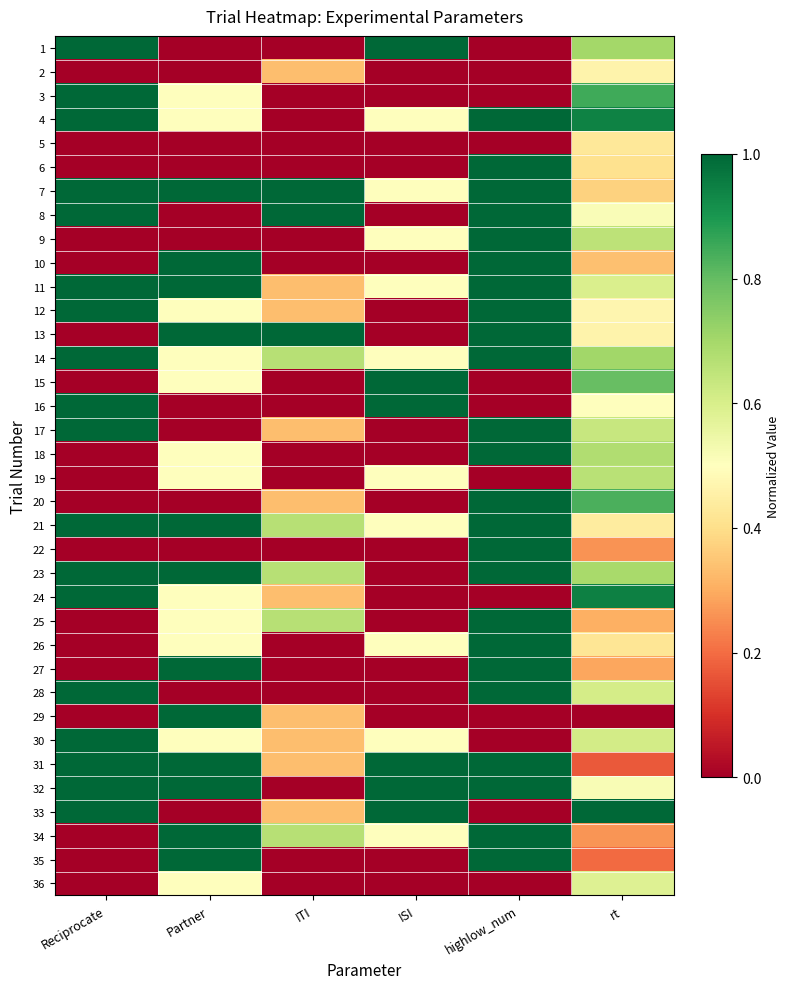

Reading left to right, transcribe all the data shown in this chart.

1: Reciprocate=1.0	Partner=0.0	ITI=0.0	ISI=1.0	highlow_num=0.0	rt=0.7
2: Reciprocate=0.0	Partner=0.0	ITI=0.3	ISI=0.0	highlow_num=0.0	rt=0.5
3: Reciprocate=1.0	Partner=0.5	ITI=0.0	ISI=0.0	highlow_num=0.0	rt=0.8
4: Reciprocate=1.0	Partner=0.5	ITI=0.0	ISI=0.5	highlow_num=1.0	rt=0.9
5: Reciprocate=0.0	Partner=0.0	ITI=0.0	ISI=0.0	highlow_num=0.0	rt=0.4
6: Reciprocate=0.0	Partner=0.0	ITI=0.0	ISI=0.0	highlow_num=1.0	rt=0.4
7: Reciprocate=1.0	Partner=1.0	ITI=1.0	ISI=0.5	highlow_num=1.0	rt=0.4
8: Reciprocate=1.0	Partner=0.0	ITI=1.0	ISI=0.0	highlow_num=1.0	rt=0.5
9: Reciprocate=0.0	Partner=0.0	ITI=0.0	ISI=0.5	highlow_num=1.0	rt=0.7
10: Reciprocate=0.0	Partner=1.0	ITI=0.0	ISI=0.0	highlow_num=1.0	rt=0.3
11: Reciprocate=1.0	Partner=1.0	ITI=0.3	ISI=0.5	highlow_num=1.0	rt=0.6
12: Reciprocate=1.0	Partner=0.5	ITI=0.3	ISI=0.0	highlow_num=1.0	rt=0.5
13: Reciprocate=0.0	Partner=1.0	ITI=1.0	ISI=0.0	highlow_num=1.0	rt=0.5
14: Reciprocate=1.0	Partner=0.5	ITI=0.7	ISI=0.5	highlow_num=1.0	rt=0.7
15: Reciprocate=0.0	Partner=0.5	ITI=0.0	ISI=1.0	highlow_num=0.0	rt=0.8
16: Reciprocate=1.0	Partner=0.0	ITI=0.0	ISI=1.0	highlow_num=0.0	rt=0.5
17: Reciprocate=1.0	Partner=0.0	ITI=0.3	ISI=0.0	highlow_num=1.0	rt=0.6
18: Reciprocate=0.0	Partner=0.5	ITI=0.0	ISI=0.0	highlow_num=1.0	rt=0.7
19: Reciprocate=0.0	Partner=0.5	ITI=0.0	ISI=0.5	highlow_num=0.0	rt=0.7
20: Reciprocate=0.0	Partner=0.0	ITI=0.3	ISI=0.0	highlow_num=1.0	rt=0.8
21: Reciprocate=1.0	Partner=1.0	ITI=0.7	ISI=0.5	highlow_num=1.0	rt=0.4
22: Reciprocate=0.0	Partner=0.0	ITI=0.0	ISI=0.0	highlow_num=1.0	rt=0.3
23: Reciprocate=1.0	Partner=1.0	ITI=0.7	ISI=0.0	highlow_num=1.0	rt=0.7
24: Reciprocate=1.0	Partner=0.5	ITI=0.3	ISI=0.0	highlow_num=0.0	rt=0.9
25: Reciprocate=0.0	Partner=0.5	ITI=0.7	ISI=0.0	highlow_num=1.0	rt=0.3
26: Reciprocate=0.0	Partner=0.5	ITI=0.0	ISI=0.5	highlow_num=1.0	rt=0.4
27: Reciprocate=0.0	Partner=1.0	ITI=0.0	ISI=0.0	highlow_num=1.0	rt=0.3
28: Reciprocate=1.0	Partner=0.0	ITI=0.0	ISI=0.0	highlow_num=1.0	rt=0.6
29: Reciprocate=0.0	Partner=1.0	ITI=0.3	ISI=0.0	highlow_num=0.0	rt=0.0
30: Reciprocate=1.0	Partner=0.5	ITI=0.3	ISI=0.5	highlow_num=0.0	rt=0.6
31: Reciprocate=1.0	Partner=1.0	ITI=0.3	ISI=1.0	highlow_num=1.0	rt=0.2
32: Reciprocate=1.0	Partner=1.0	ITI=0.0	ISI=1.0	highlow_num=1.0	rt=0.5
33: Reciprocate=1.0	Partner=0.0	ITI=0.3	ISI=1.0	highlow_num=0.0	rt=1.0
34: Reciprocate=0.0	Partner=1.0	ITI=0.7	ISI=0.5	highlow_num=1.0	rt=0.3
35: Reciprocate=0.0	Partner=1.0	ITI=0.0	ISI=0.0	highlow_num=1.0	rt=0.2
36: Reciprocate=0.0	Partner=0.5	ITI=0.0	ISI=0.0	highlow_num=0.0	rt=0.6